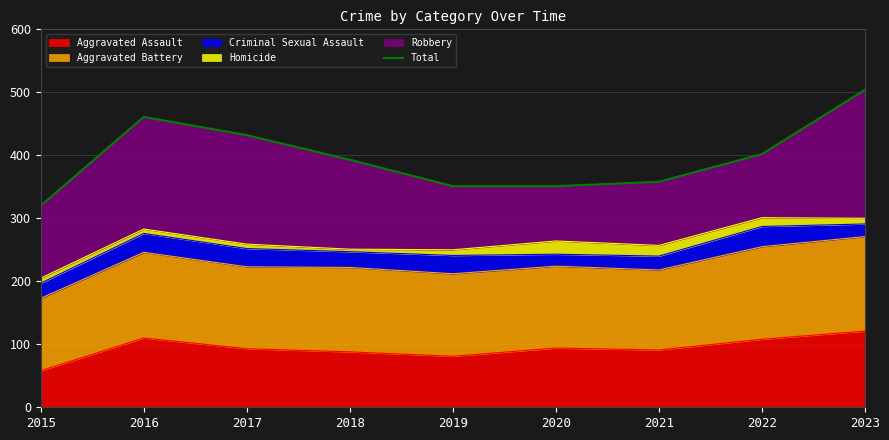

What value does the data have at 2021, to the nearest 50?

350